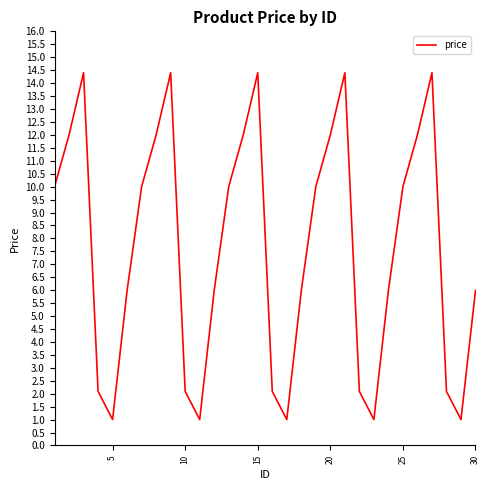

Reading right to left, transcribe all the data shown in this chart.

6.0	1.0	2.1	14.4	12.0	10.0	6.0	1.0	2.1	14.4	12.0	10.0	6.0	1.0	2.1	14.4	12.0	10.0	6.0	1.0	2.1	14.4	12.0	10.0	6.0	1.0	2.1	14.4	12.0	10.0